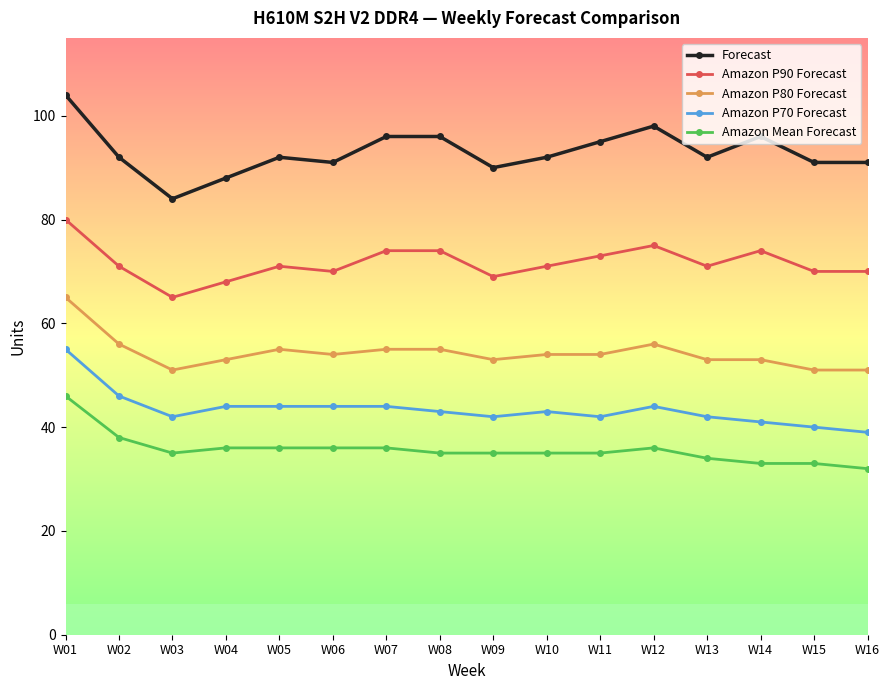

At which category is the sum across all series the highest?

W01